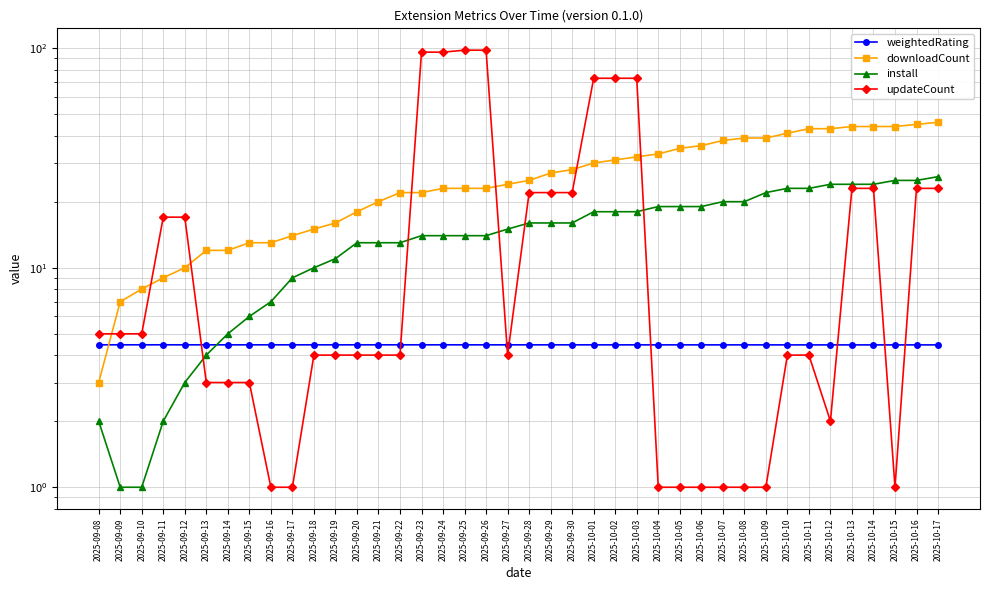

What is the value of the install point at the 17th from the left?

14.0